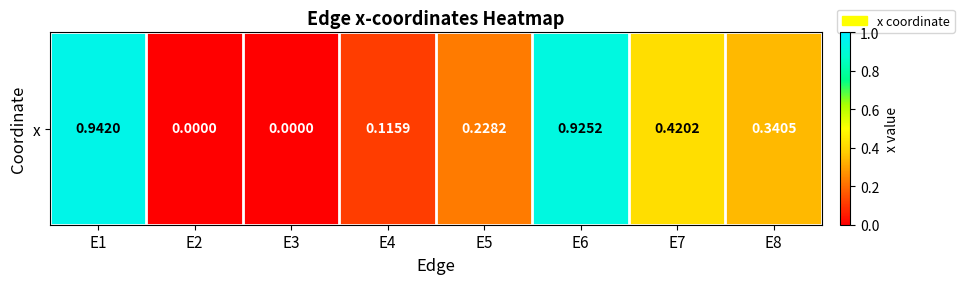

Reading left to right, transcribe all the data shown in this chart.

0.9	0.0	0.0	0.1	0.2	0.9	0.4	0.3